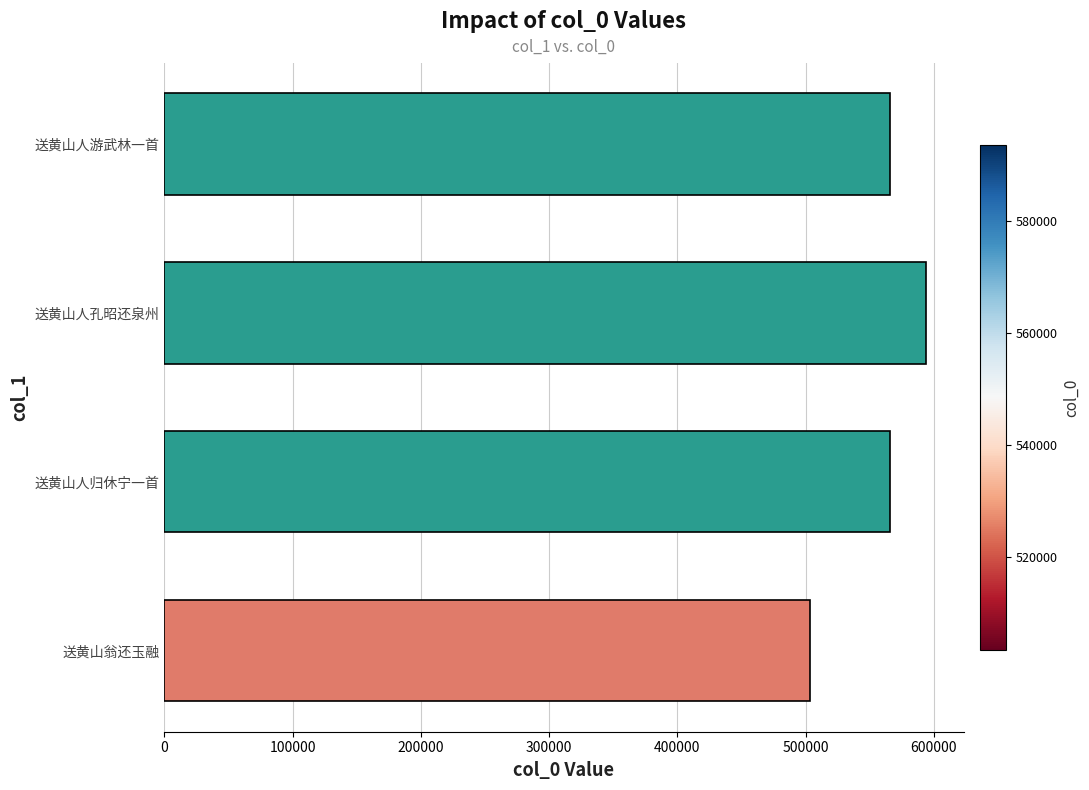

The value at 送黄山人孔昭还泉州 is 593612. True or false?

True